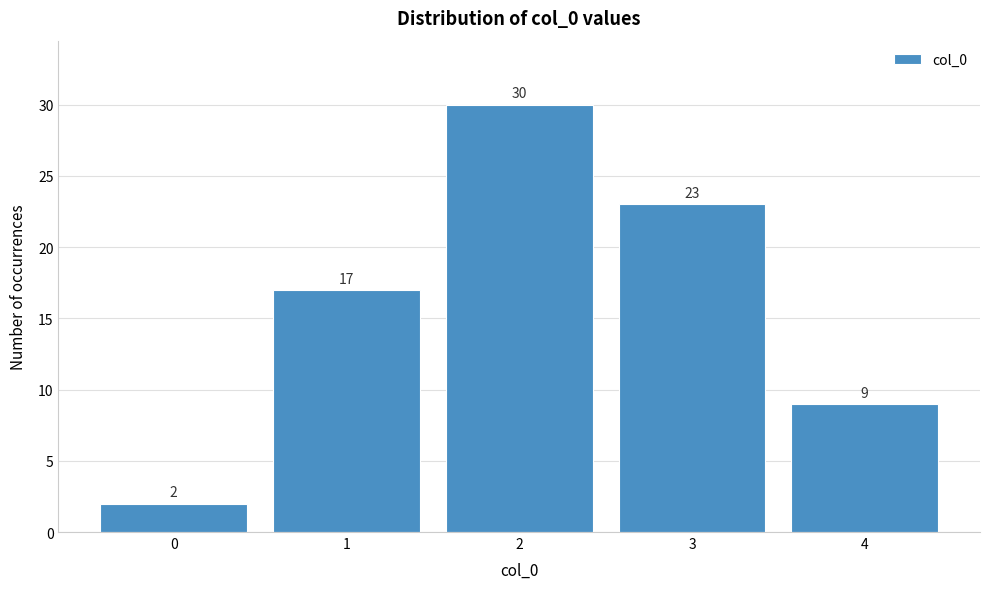

Reading left to right, transcribe this chart: for each bar, give the range it covers on the x-axis and its height.

-0.5 to 0.5: 2
0.5 to 1.5: 17
1.5 to 2.5: 30
2.5 to 3.5: 23
3.5 to 4.5: 9